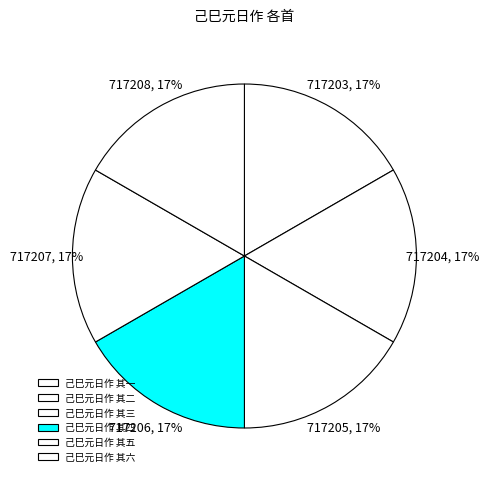

What is the smallest slice in the pie chart?

己巳元日作 其一